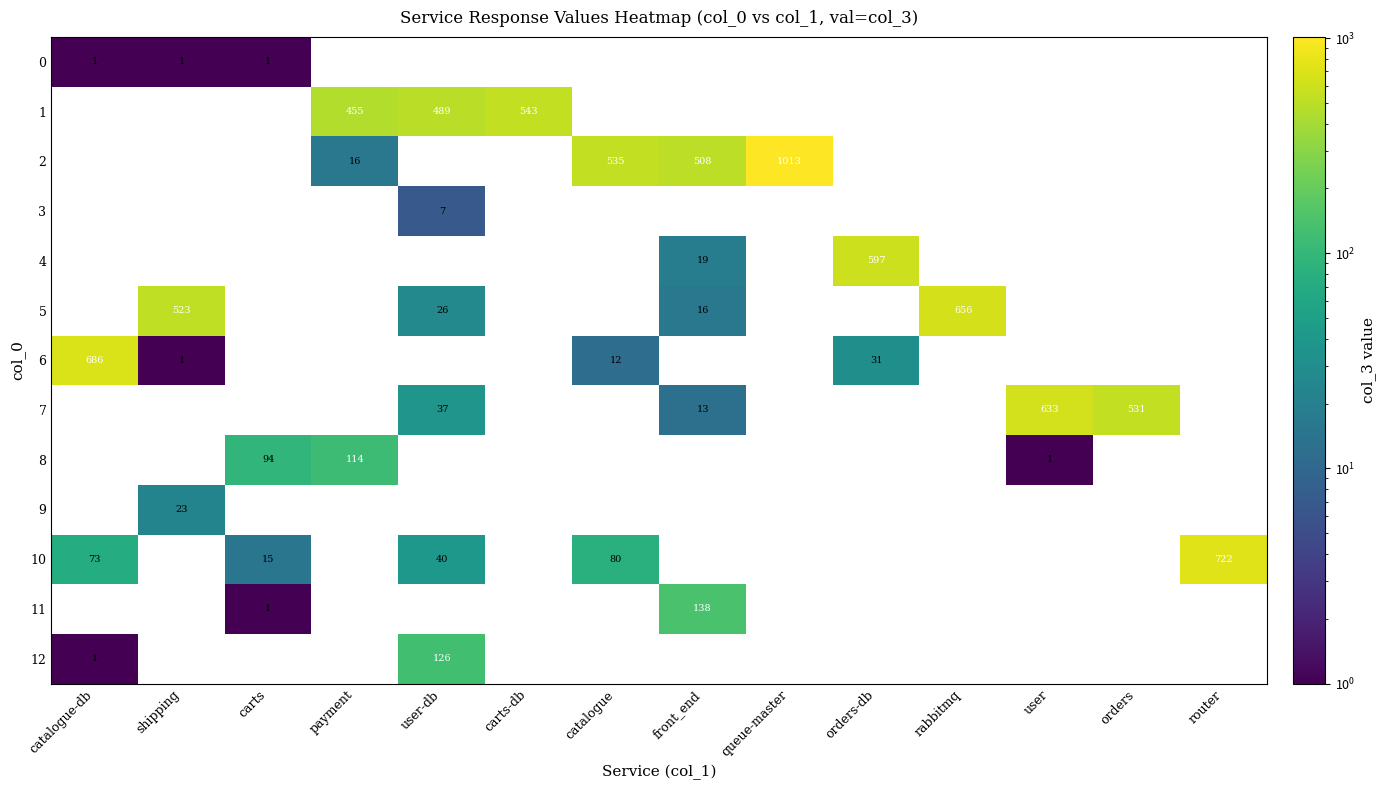

Between user-db and catalogue, which series saw the biggest shift?

10